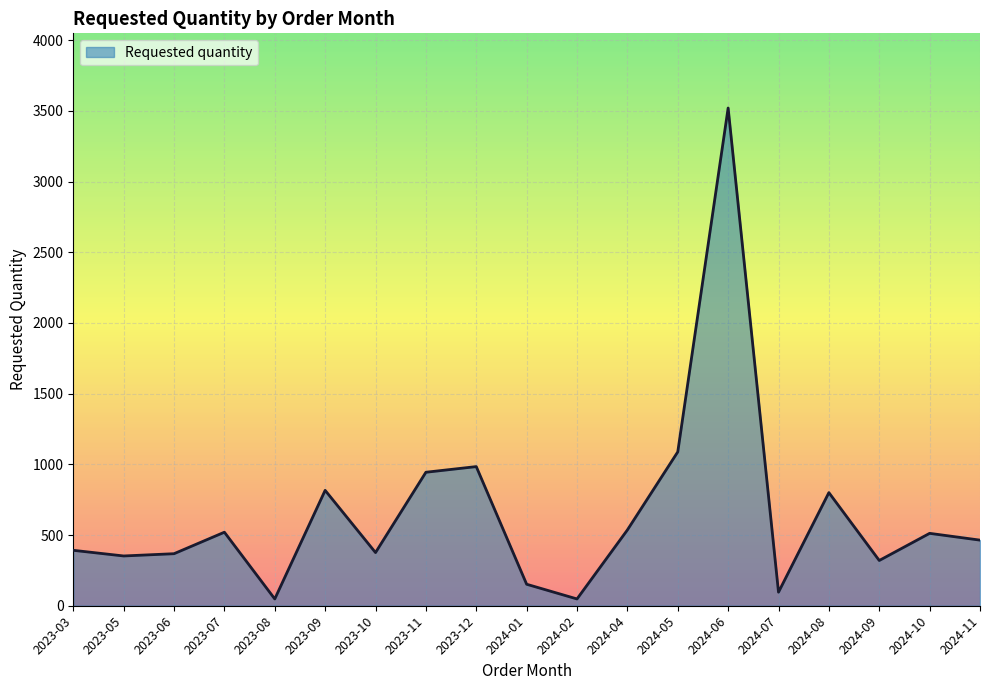

How many lines are shown in the chart?

1